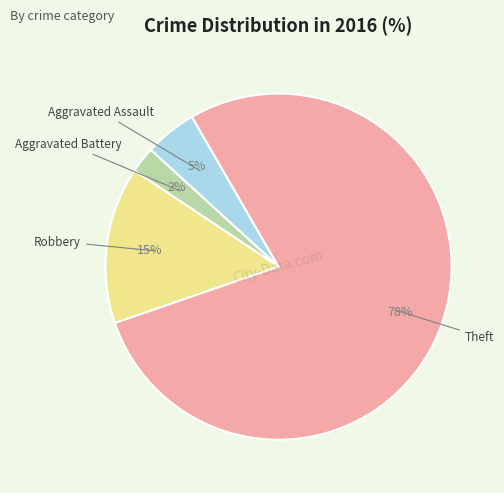

Is there a majority slice in this chart?

Yes